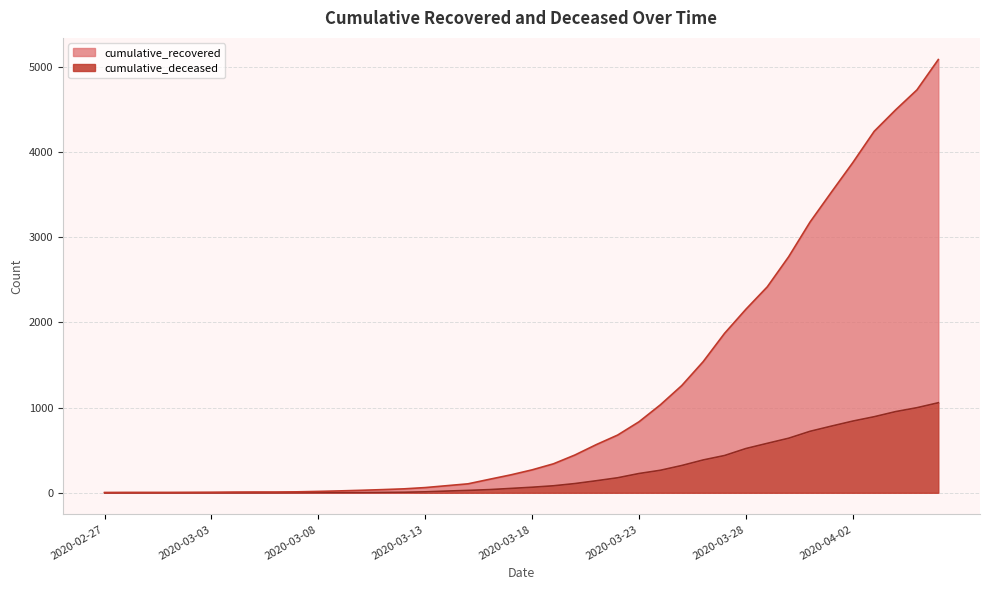

What value does the cumulative_recovered series have at 2020-03-19, to the nearest 10?

340